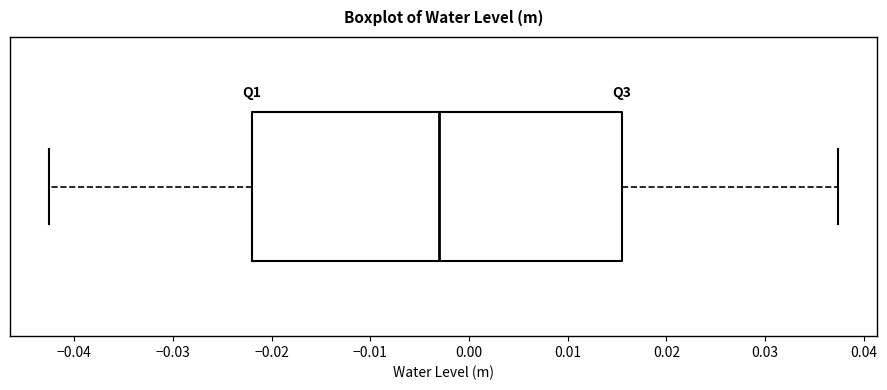

Transcribe this box plot: give where the median line is, the range the box spans, and where the two whiskers end, as read against the x-axis. The values are not printed on the chart, so give them approximately, as read against the axis.

median -0.003, box -0.022 to 0.016, whiskers -0.042 to 0.037